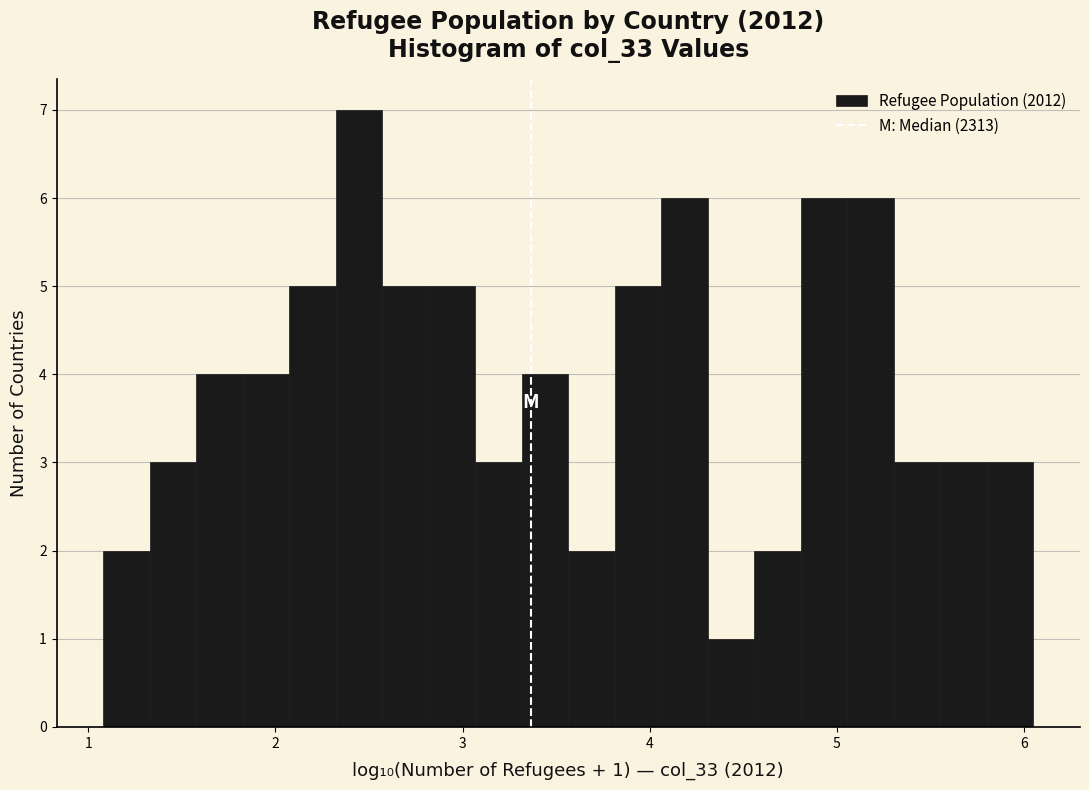

Around what value on the x-axis is the tallest bar? Give the approximate position of its centre, as read against the axis.

2.4